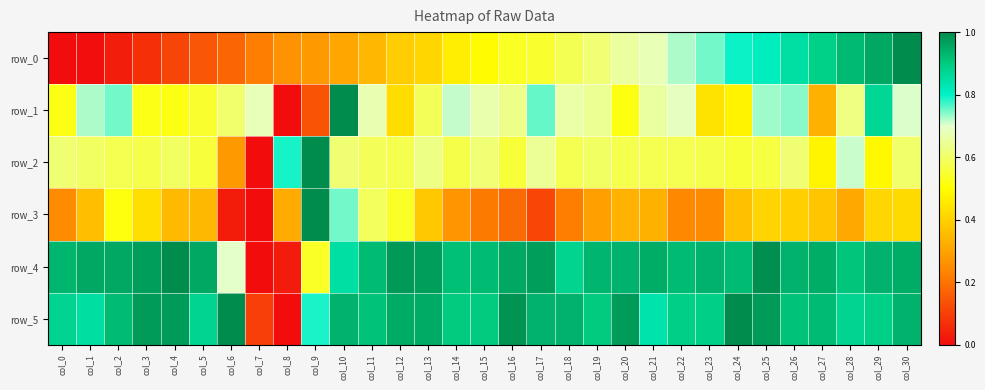

True or false: row_3 has a value of 0.5 at col_8.

False